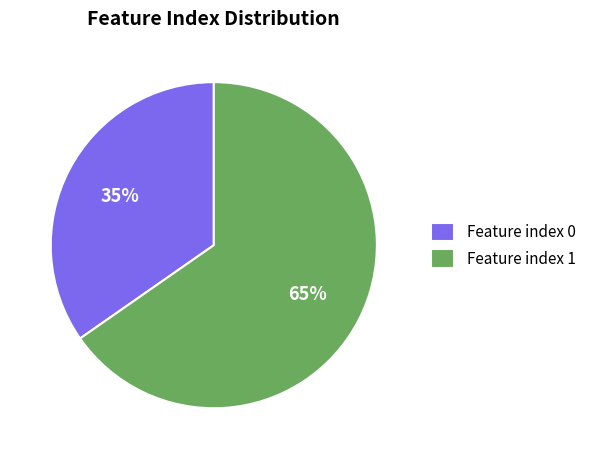

The Feature index 1 slice represents 72% of the pie. True or false?

False